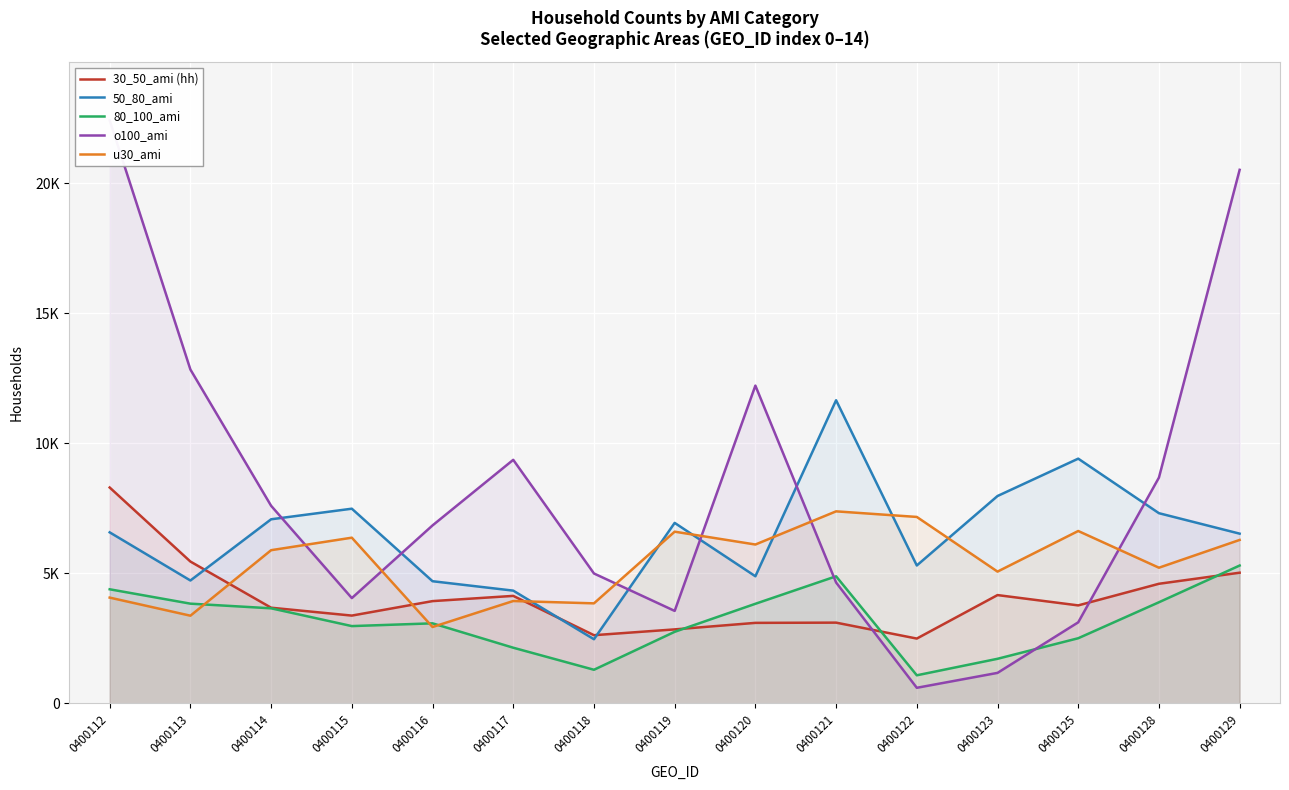

Which category has the highest value in the 50_80_ami series?

0400121